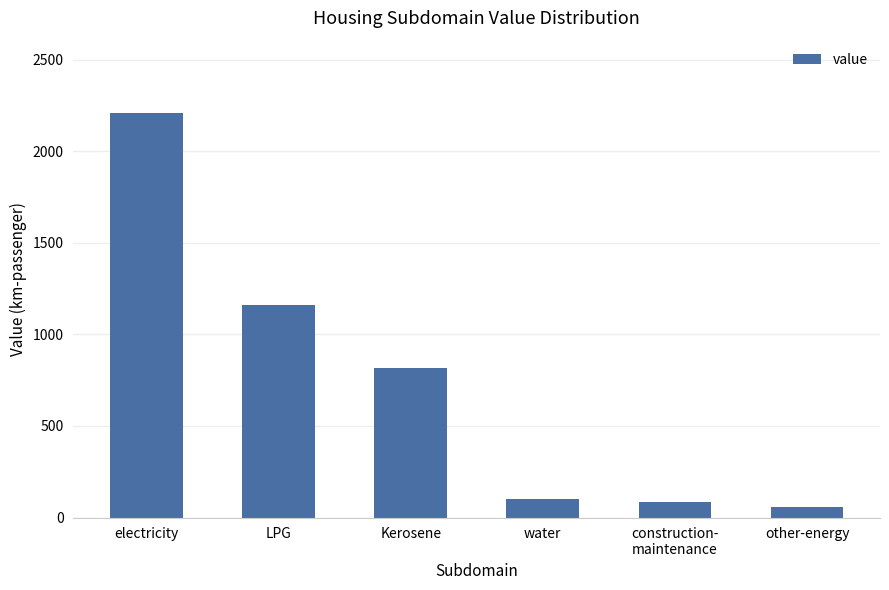

At which label is the value closest to 1131?

LPG